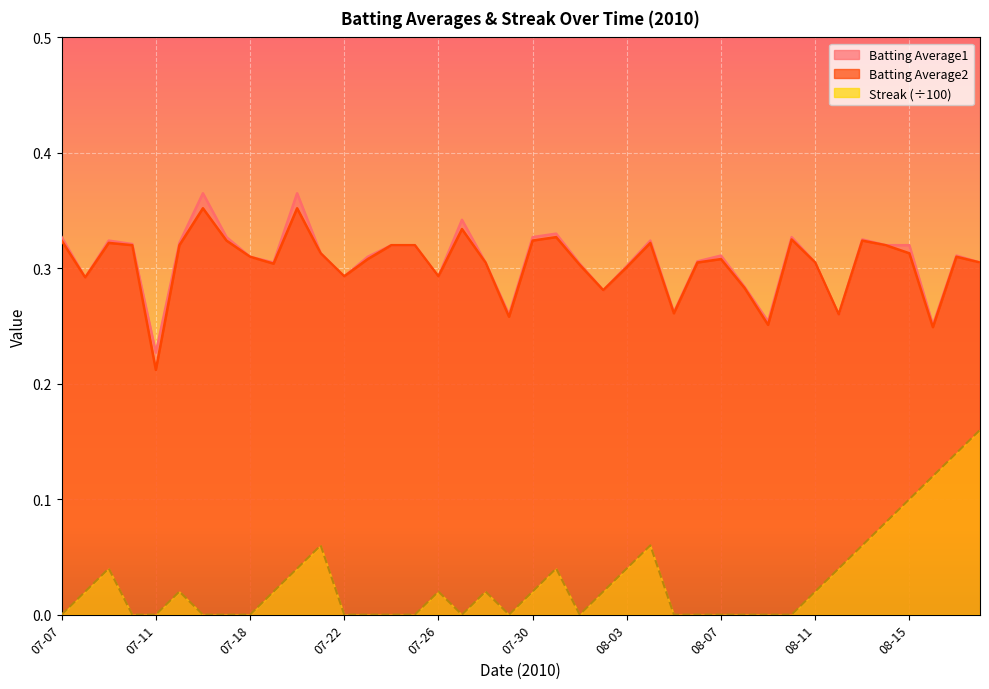

How many lines are shown in the chart?

3